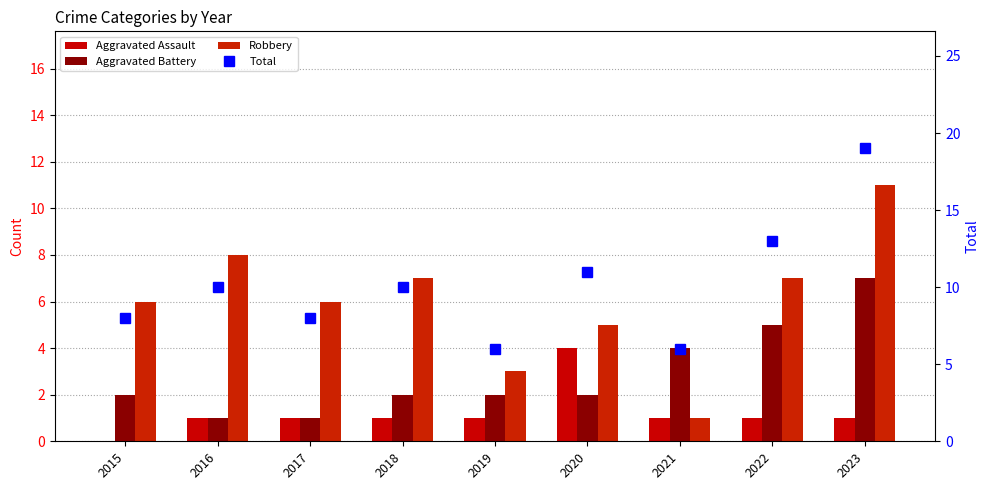

Reading left to right, extract all data points from this chart.

Aggravated Assault: 0	1	1	1	1	4	1	1	1
Aggravated Battery: 2	1	1	2	2	2	4	5	7
Robbery: 6	8	6	7	3	5	1	7	11
Total: 8	10	8	10	6	11	6	13	19